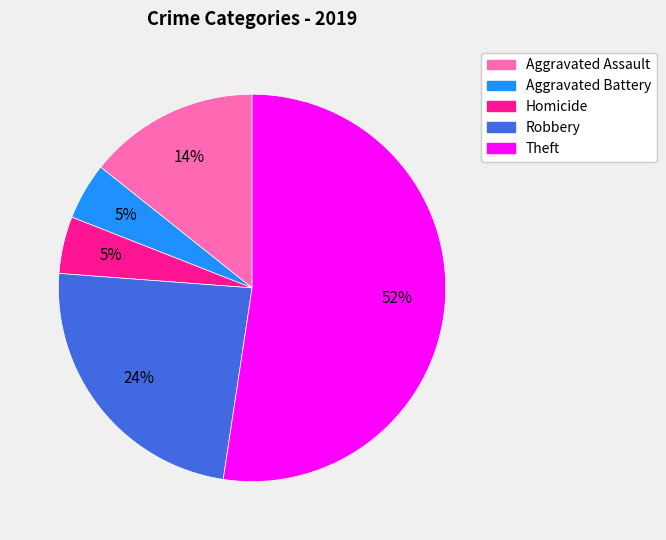

To the nearest percent, what is the average slice percentage?

20%